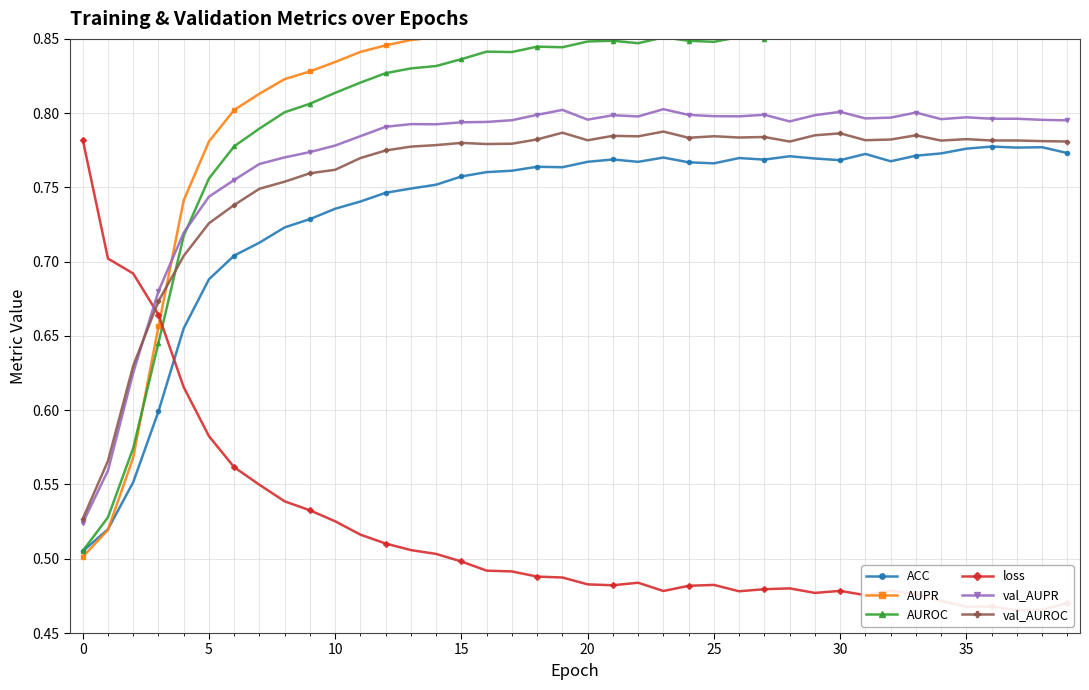

Is this an area chart (filled region under the line)?

No